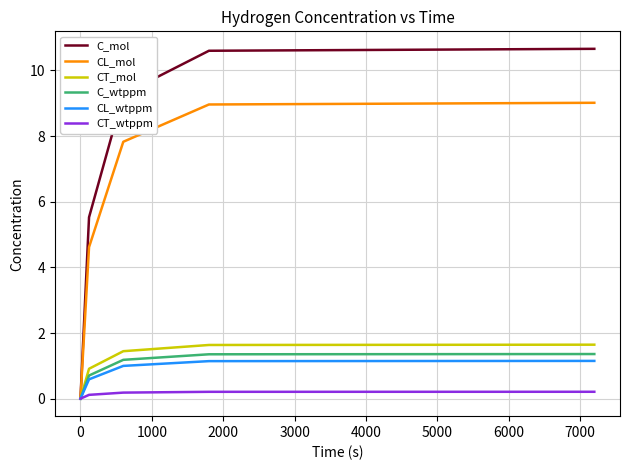

What is the maximum value for CT_mol?

1.6